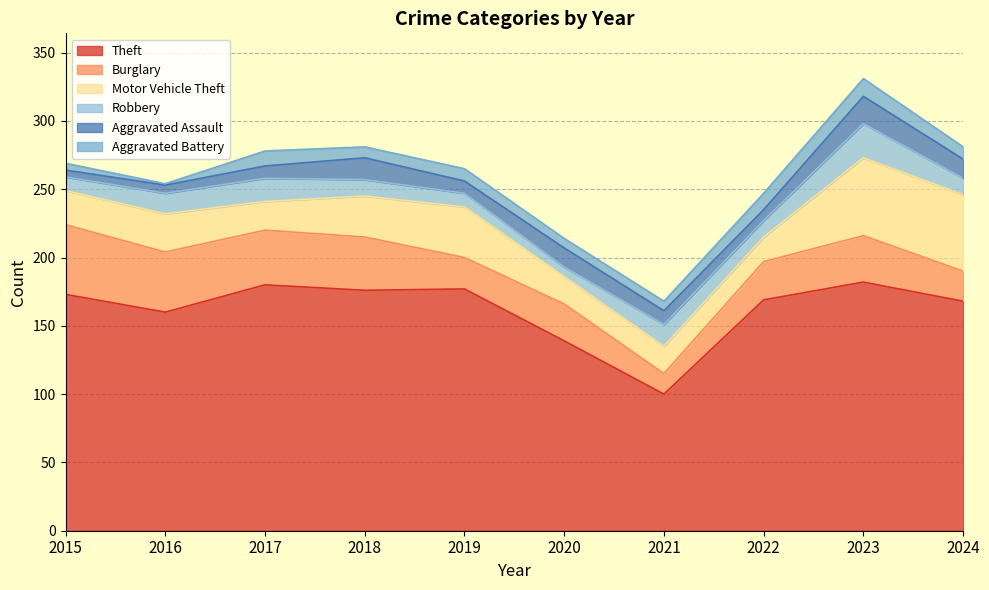

The Burglary series shows 22 at 2024. True or false?

True